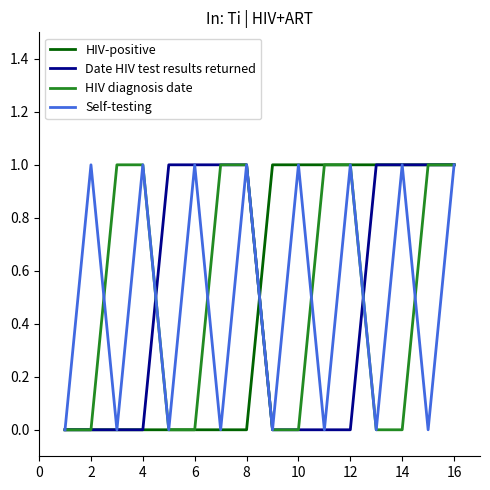

Does the chart have visible grid lines?

No